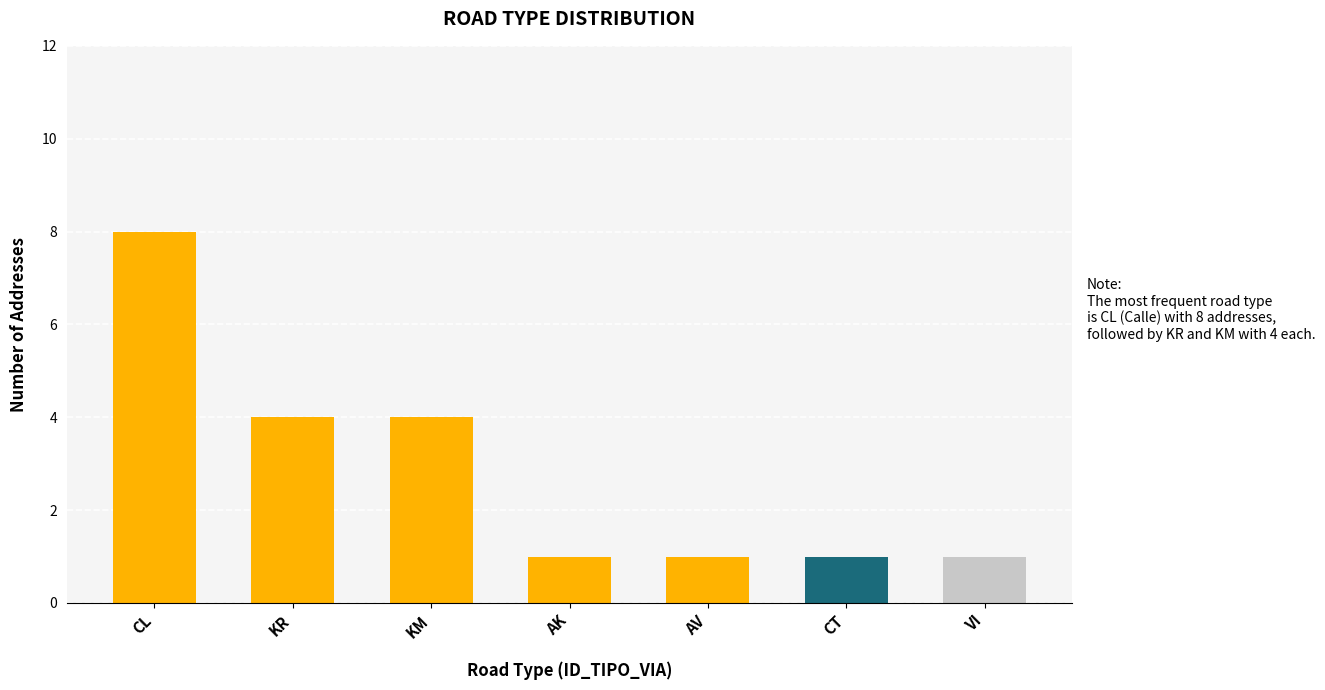

Is it true that the value at CL is 13?

False